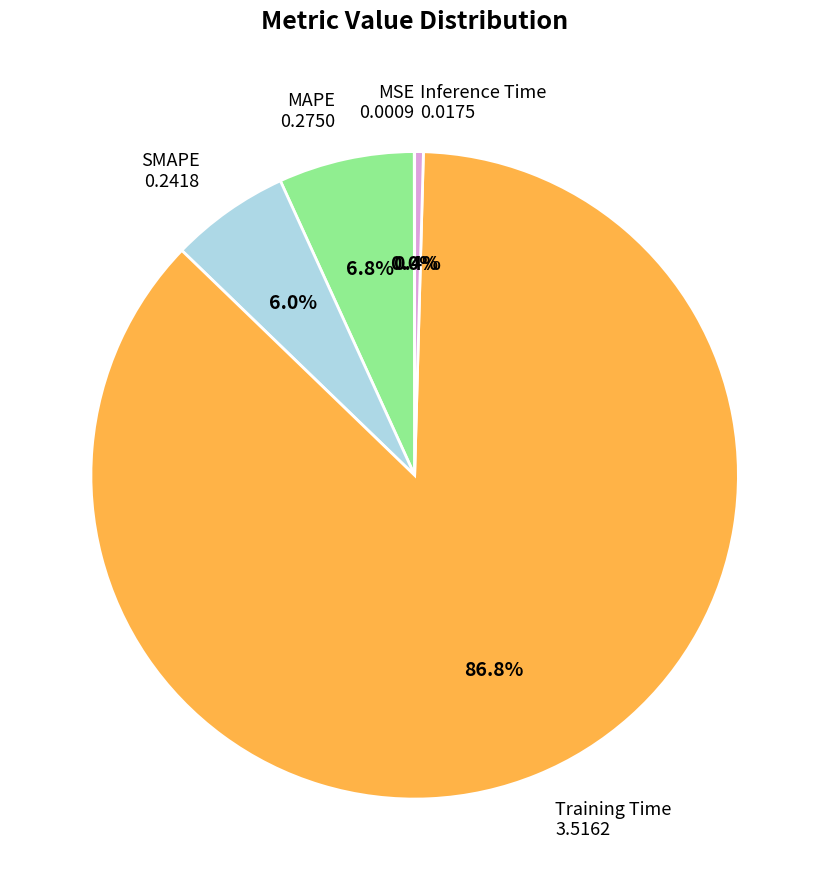

Is there any slice that represents more than half of the pie?

Yes